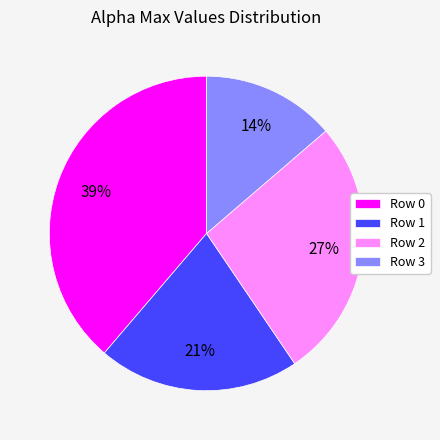

Is it true that Row 2 is 14% of the pie?

False